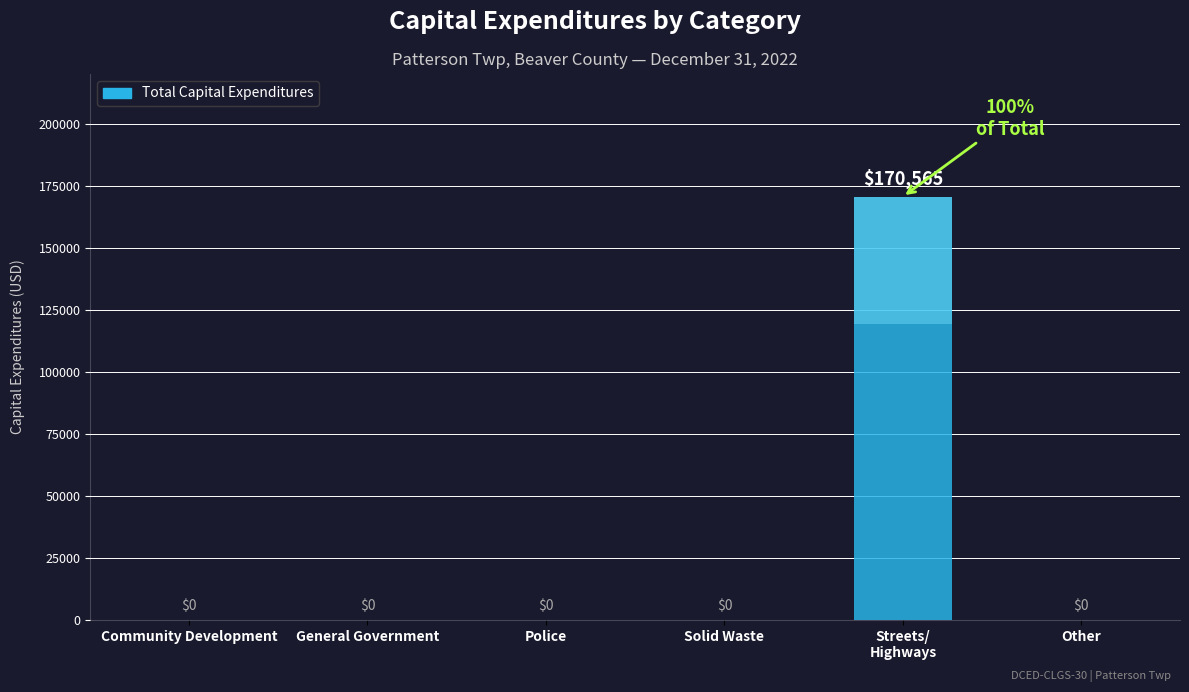

Which category has the highest value across all series?

Streets/
Highways